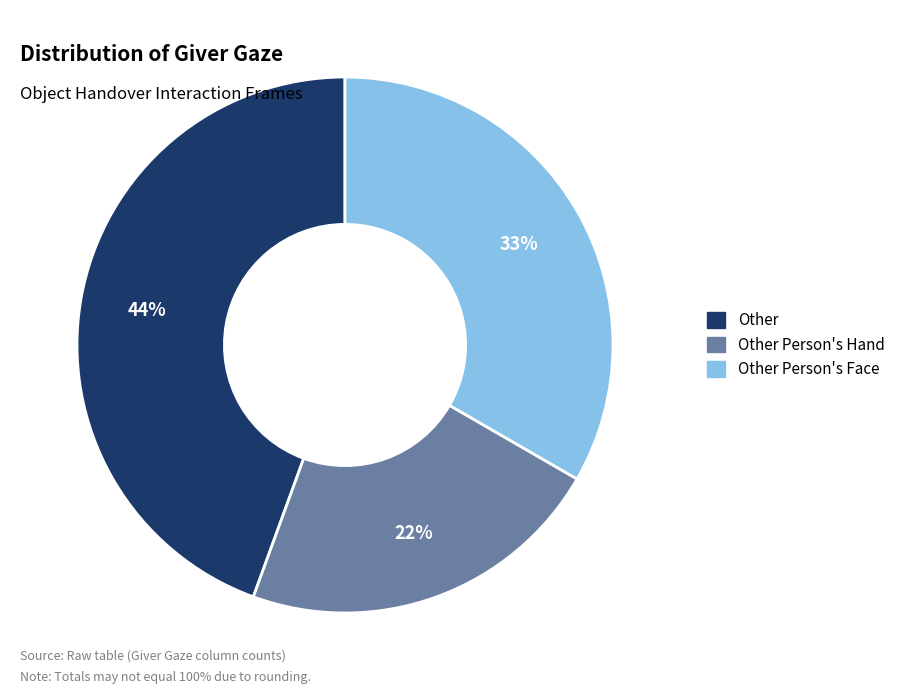

Count the number of slices in the pie.

3